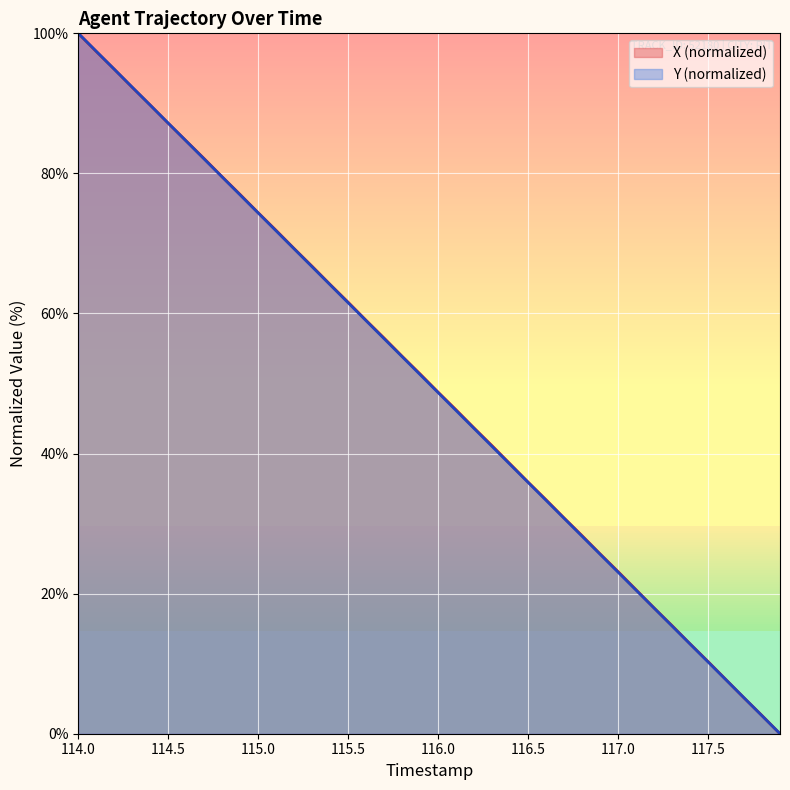

True or false: X and Y cross at least once.

True